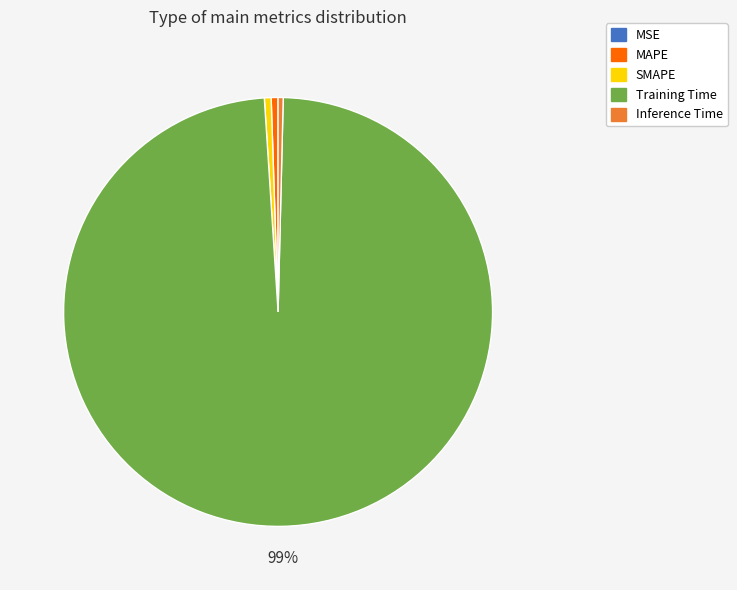

What percentage is the MAPE slice, to the nearest percent?

1%